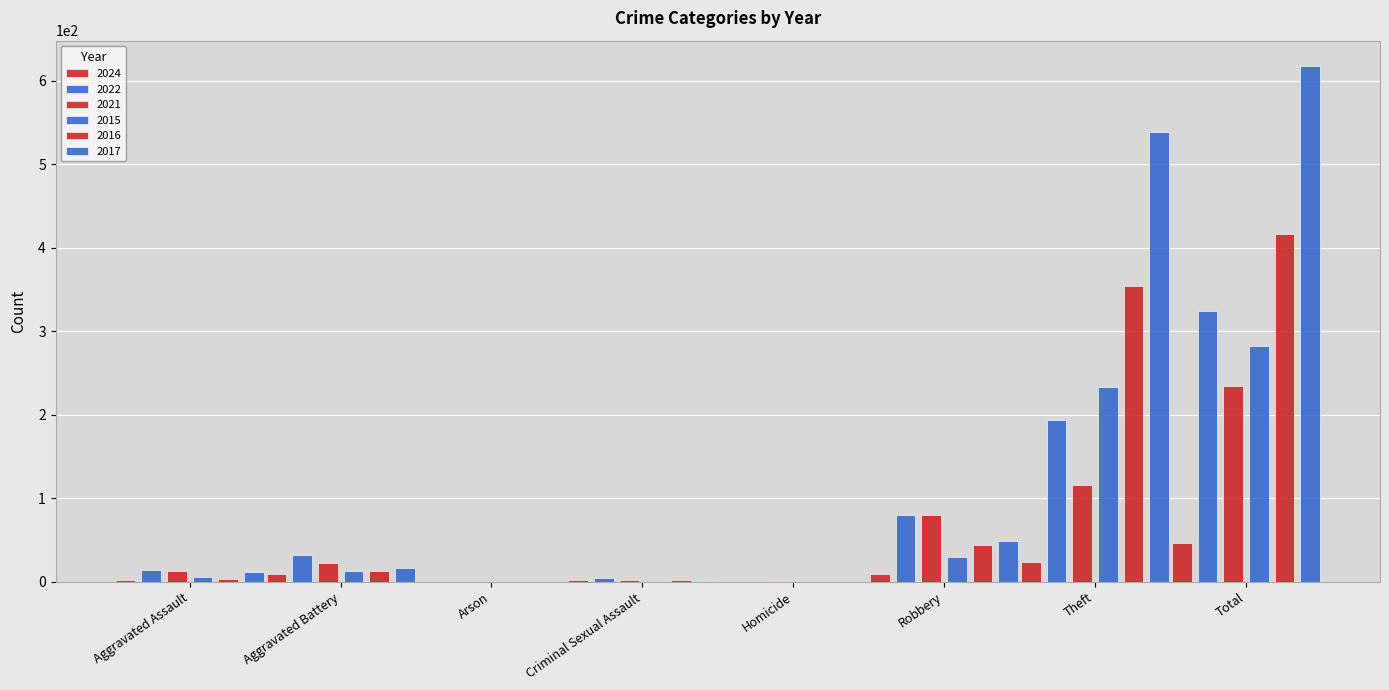

At which category is the sum across all series the highest?

Total